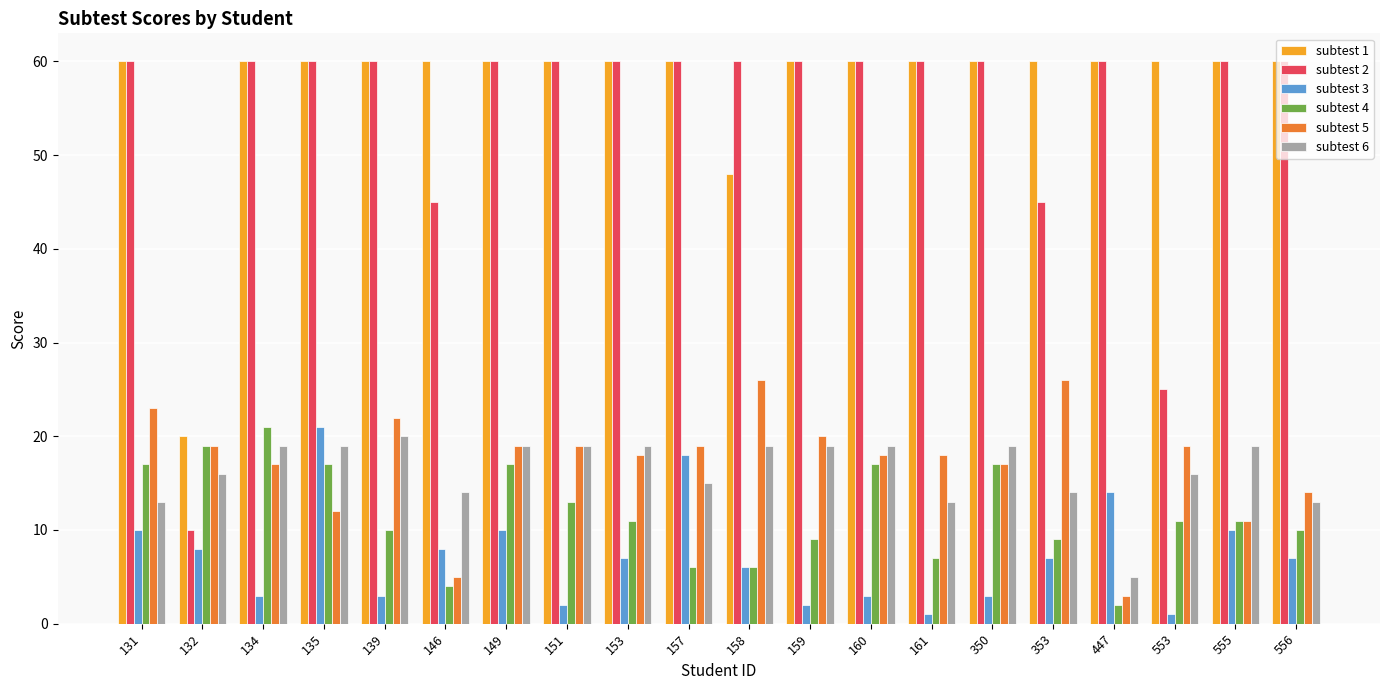

What is the approximate value of subtest 2 at 149, to the nearest 5?

60